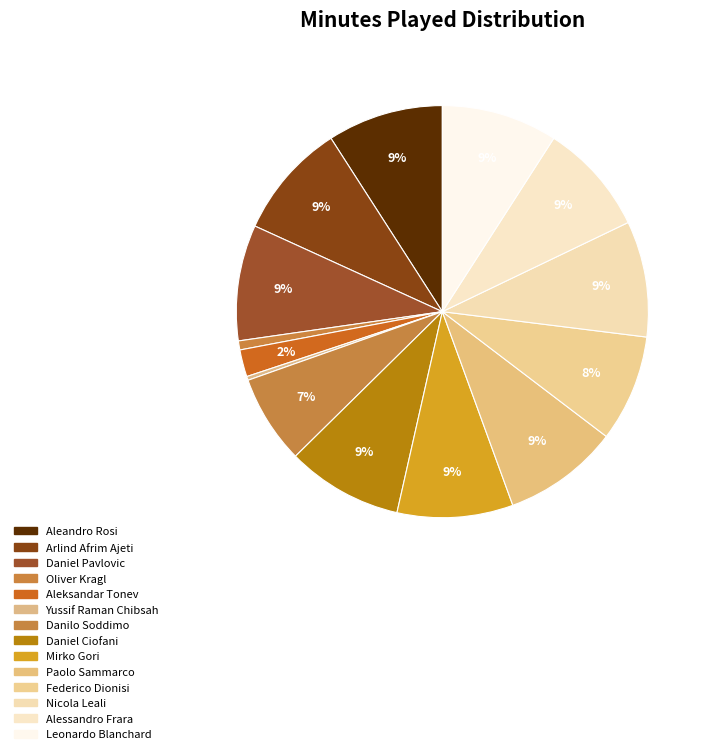

Which slice is the smallest?

Yussif Raman Chibsah